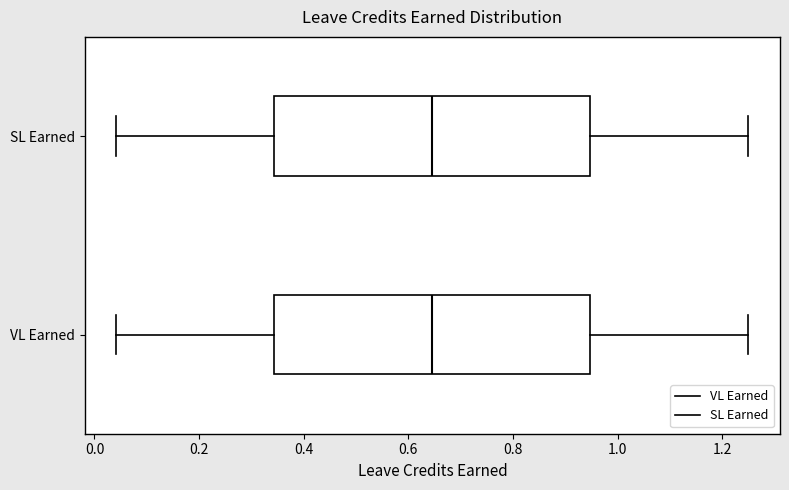

Reading bottom to top, transcribe this box plot: for each box, give where its median line is, the range the box spans, and where its two whiskers end, as read against the x-axis. The values are not printed on the chart, so give them approximately, as read against the axis.

VL Earned: median 0.64, box 0.34 to 0.94, whiskers 0.04 to 1.26
SL Earned: median 0.64, box 0.34 to 0.94, whiskers 0.04 to 1.26